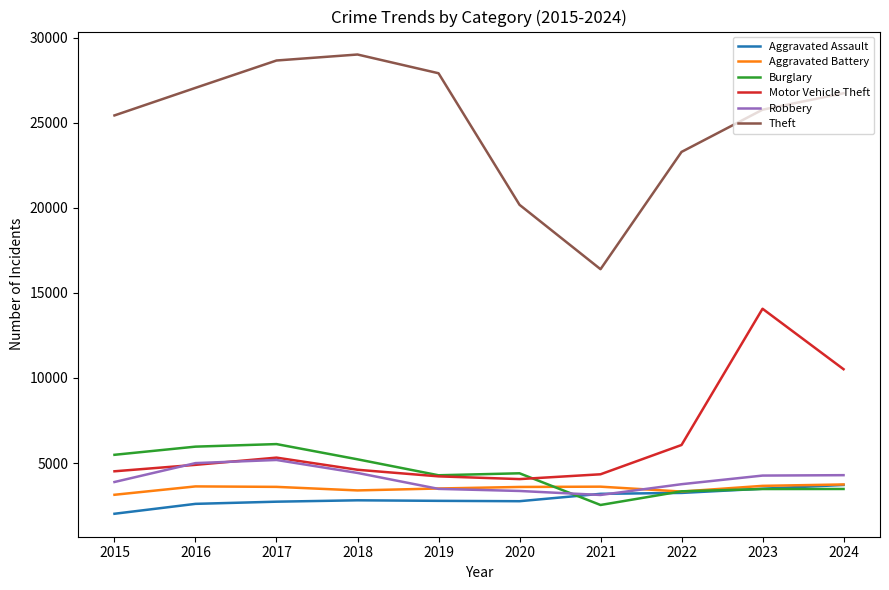

Which series has the widest spread of values?

Theft